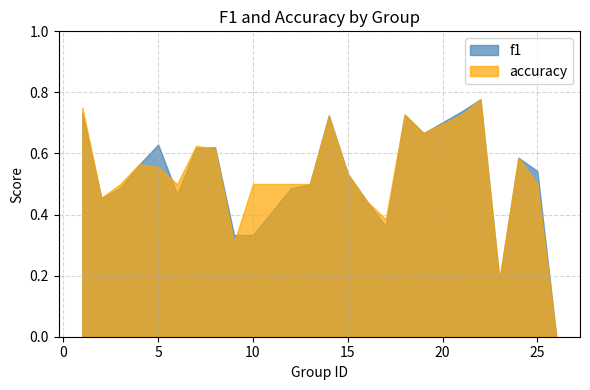

What is the maximum value for f1?

0.8